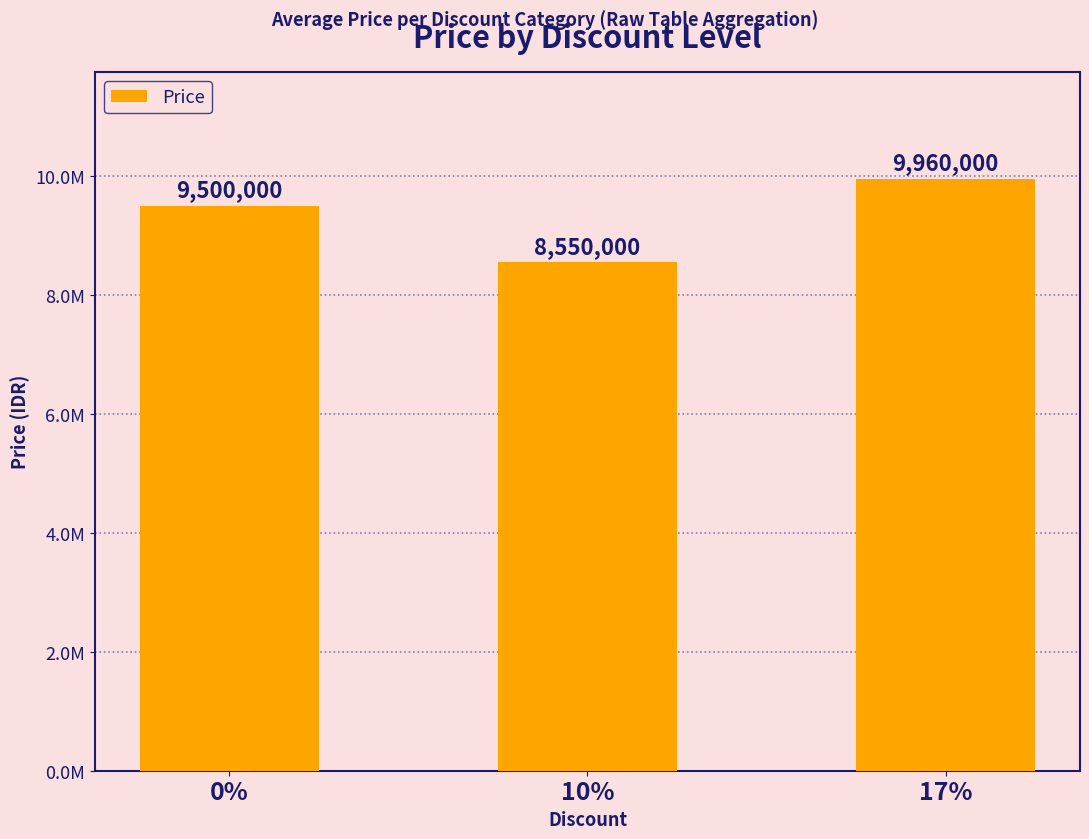

Does the chart contain any negative values?

No